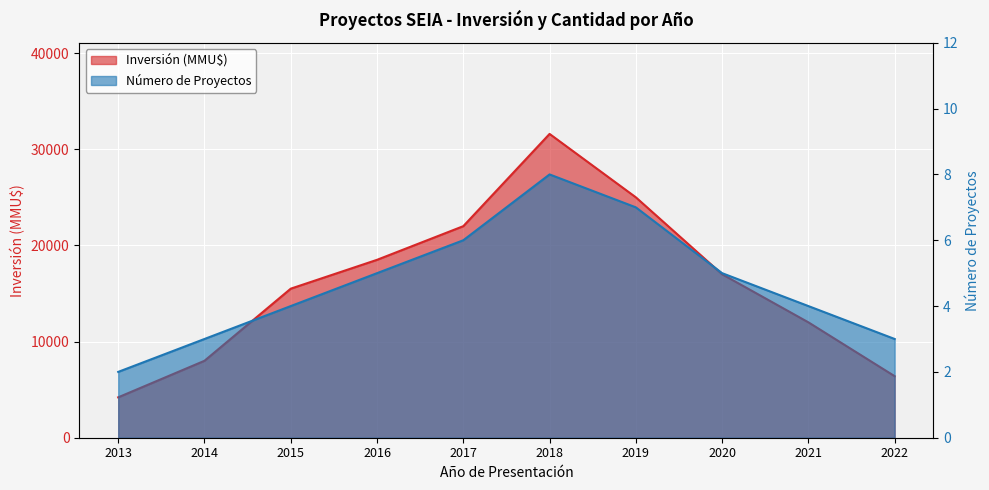

At which category is the sum across all series the highest?

2018